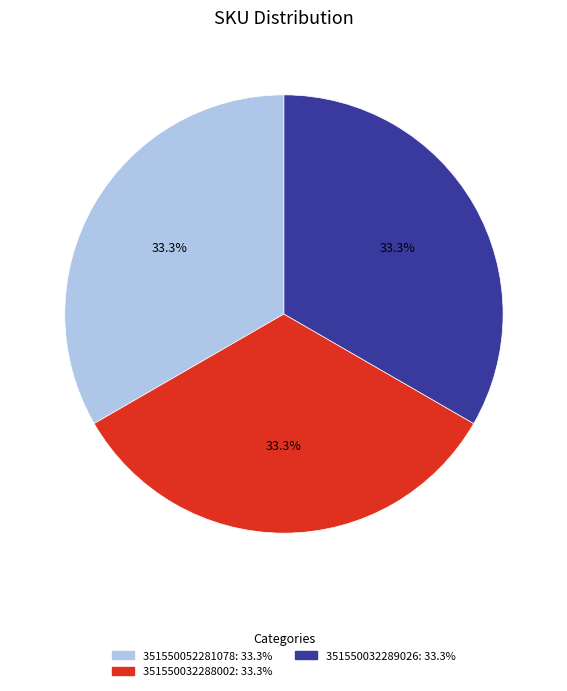

Is there a majority slice in this chart?

No